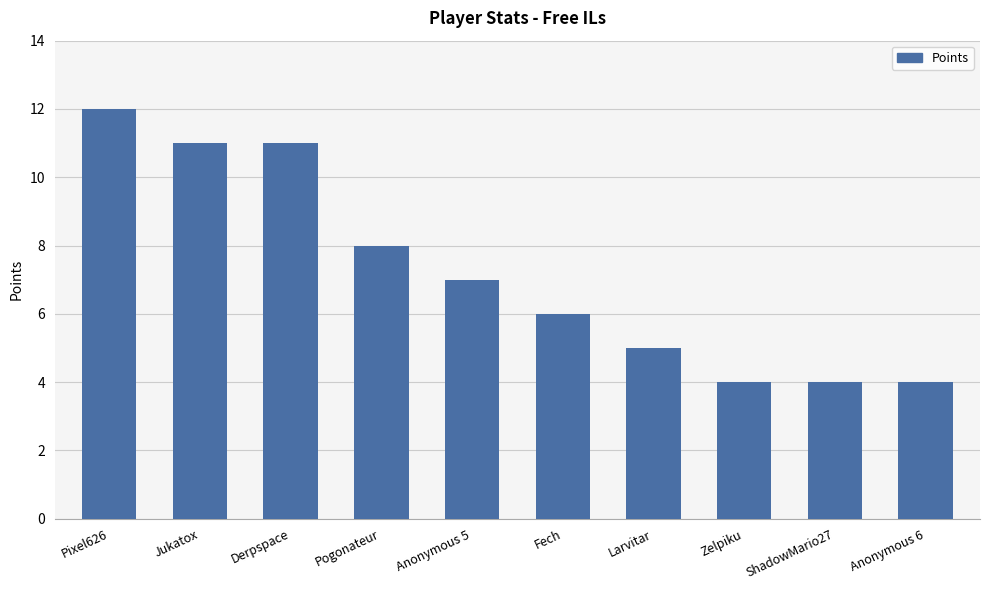

Approximately how many times larger is the value at Anonymous 6 compared to Anonymous 5?

0.6